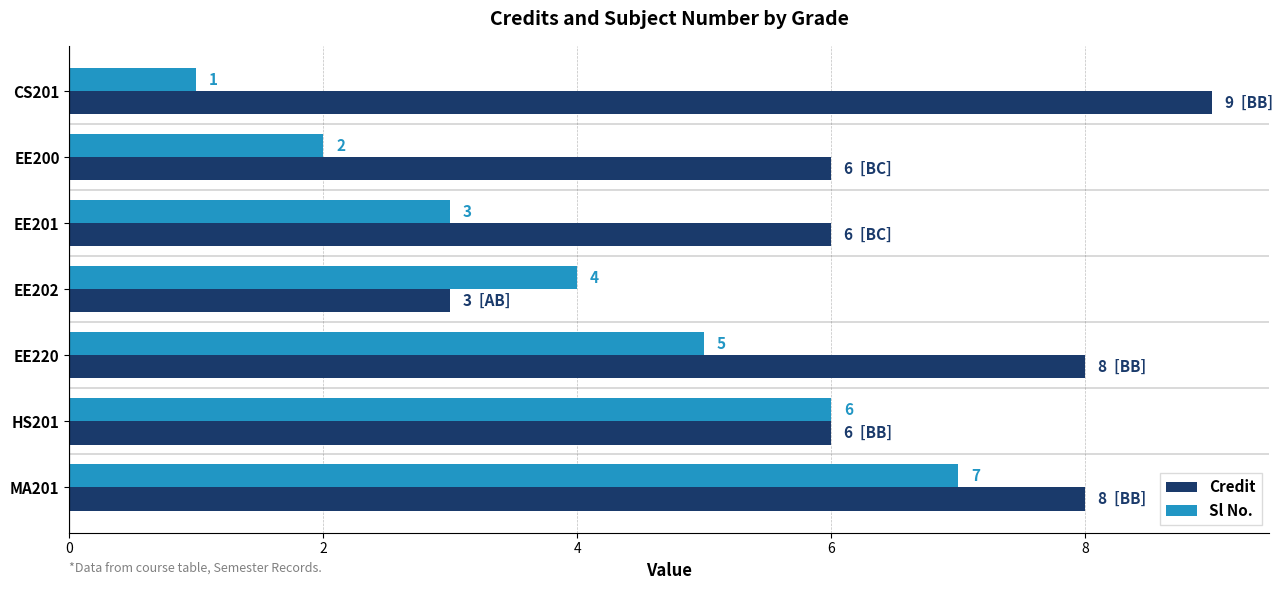

How many series are shown in this chart?

2